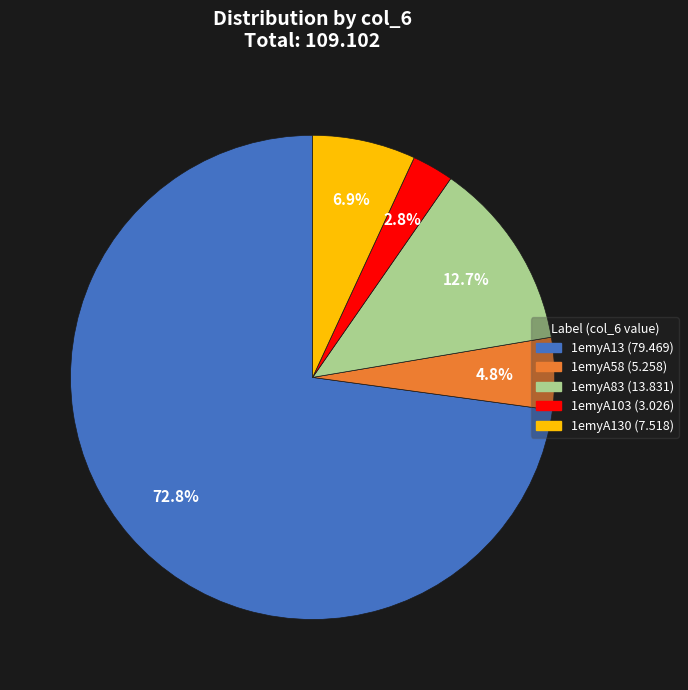

Is there any slice that represents more than half of the pie?

Yes